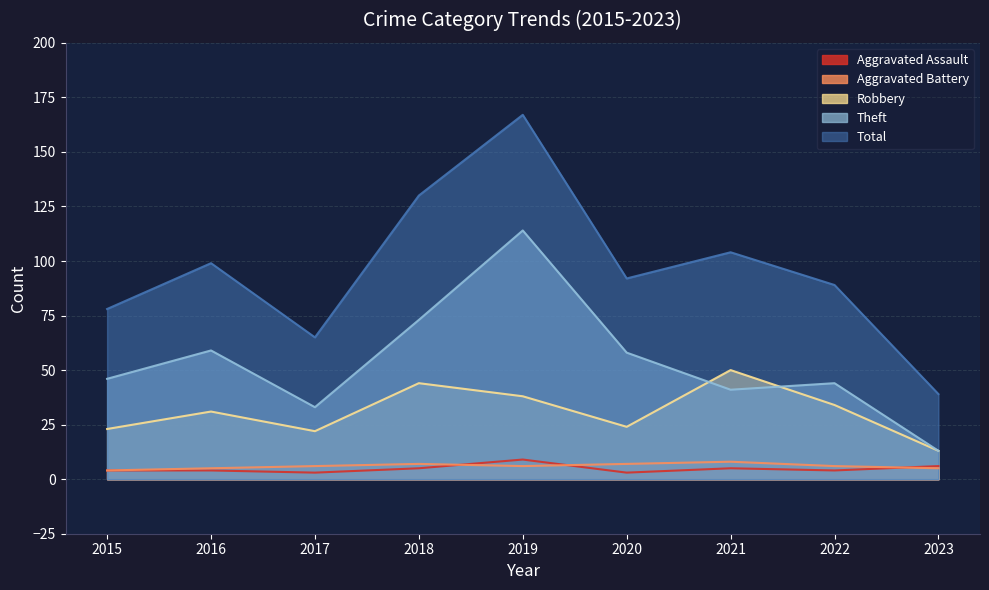

Reading left to right, extract all data points from this chart.

Aggravated Assault: 4	4	3	5	9	3	5	4	6
Aggravated Battery: 4	5	6	7	6	7	8	6	5
Robbery: 23	31	22	44	38	24	50	34	13
Theft: 46	59	33	73	114	58	41	44	13
Total: 78	99	65	130	167	92	104	89	39